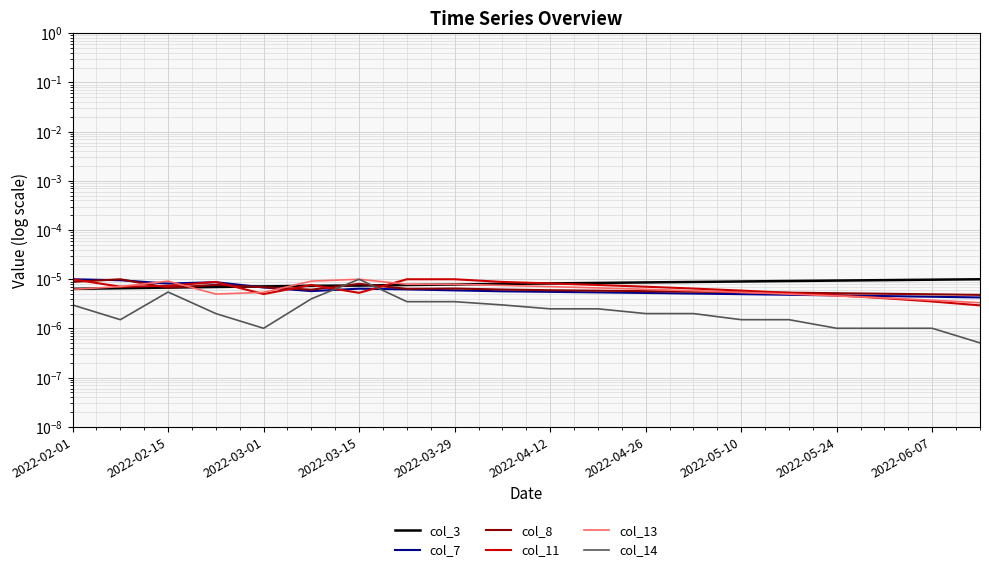

How many lines are shown in the chart?

6